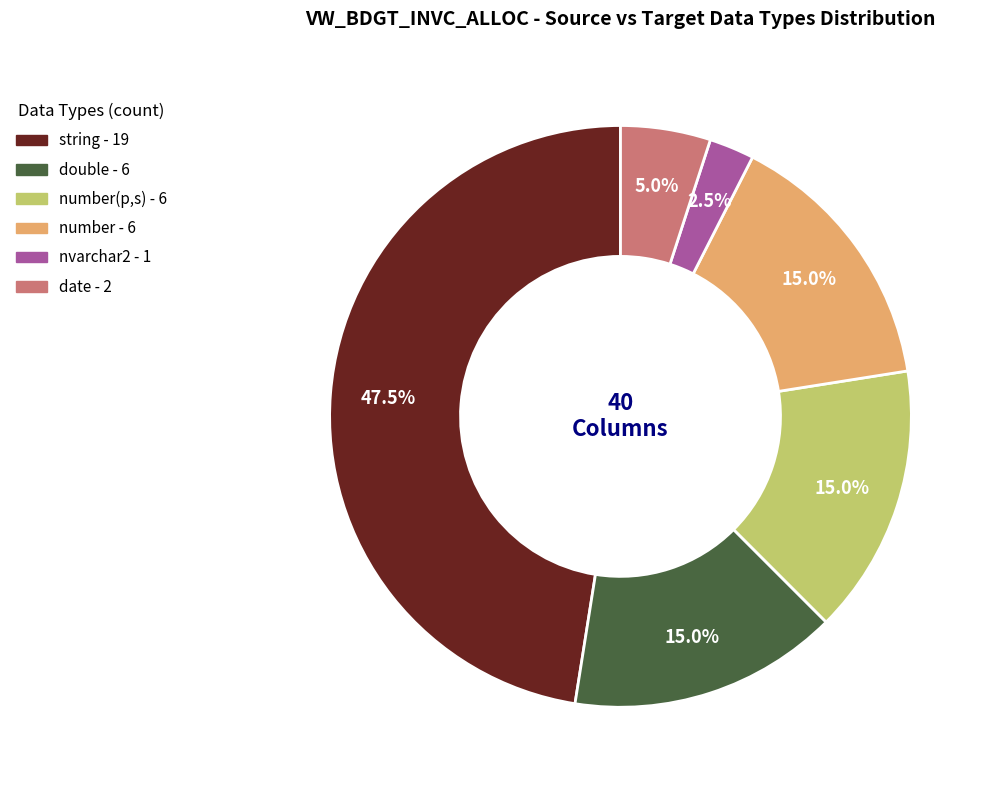

Is there any slice that represents more than half of the pie?

No